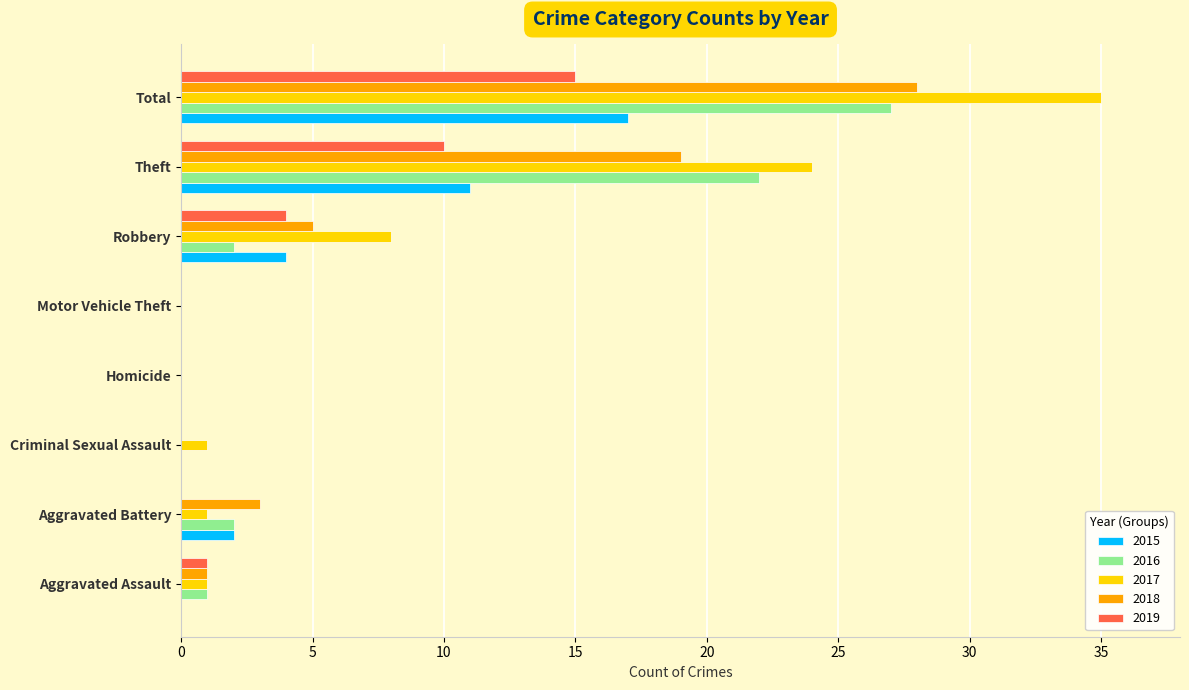

What is the difference between the 2016 values at Aggravated Battery and Homicide?

2